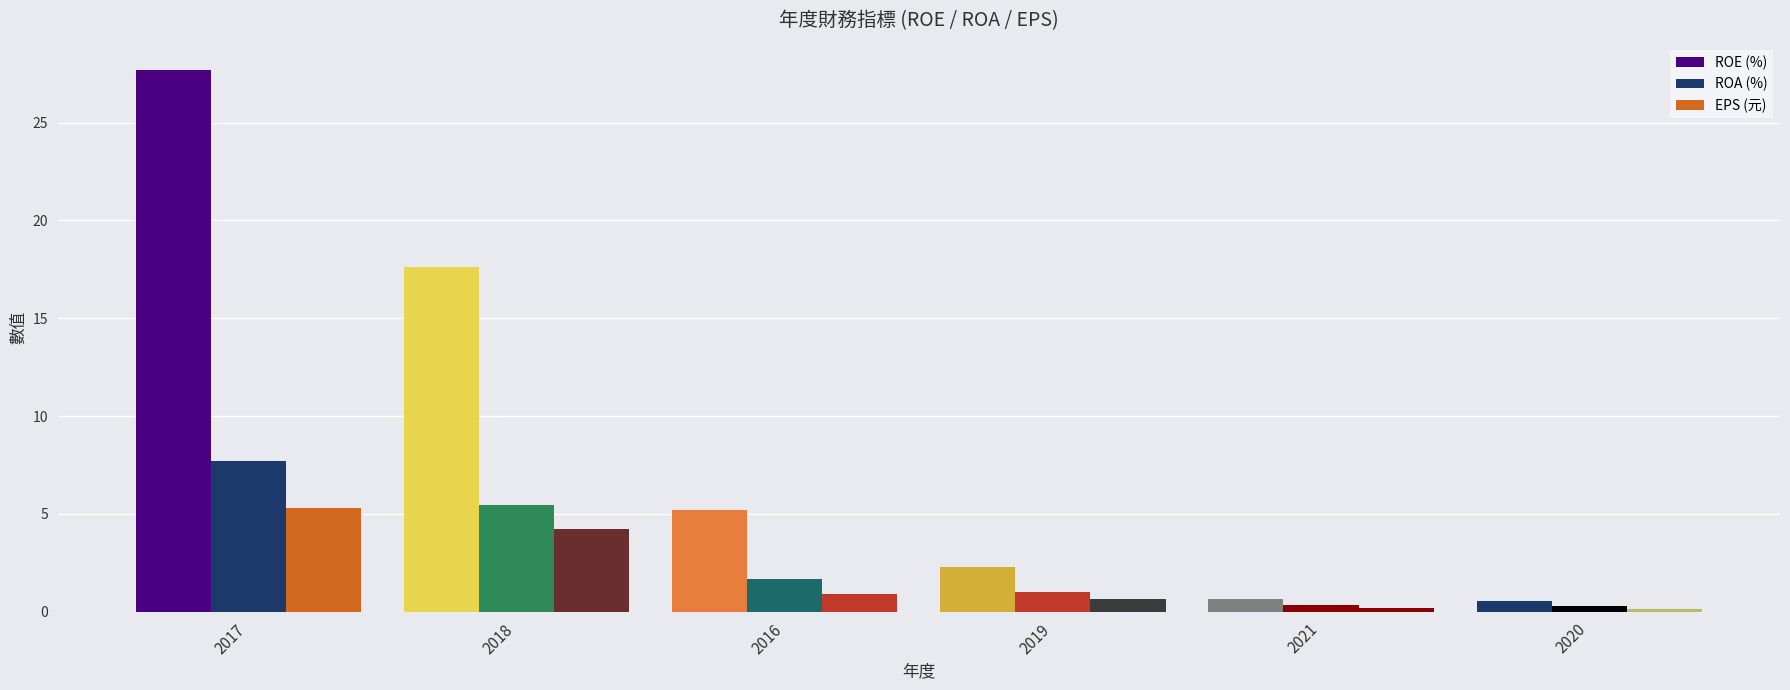

Does the chart contain stacked bars?

No